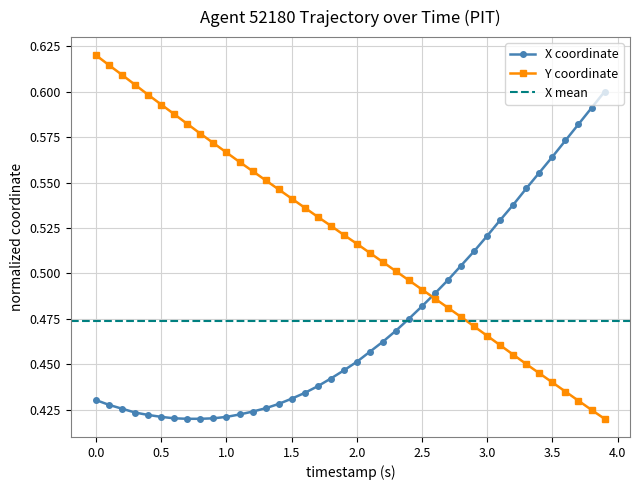

True or false: Y coordinate has more than 1 interior local peaks.

False